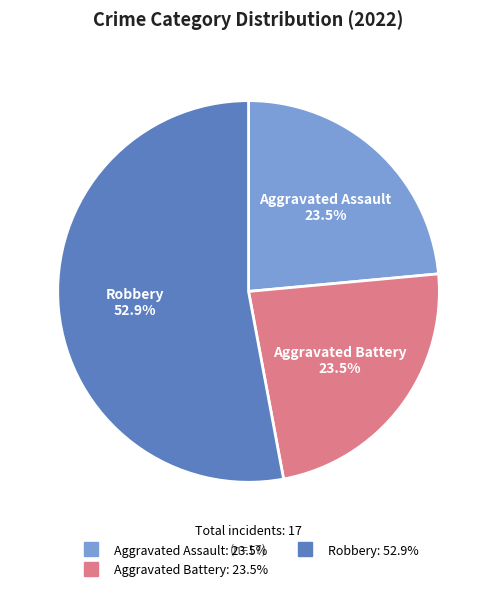

Does any single category account for the majority?

Yes